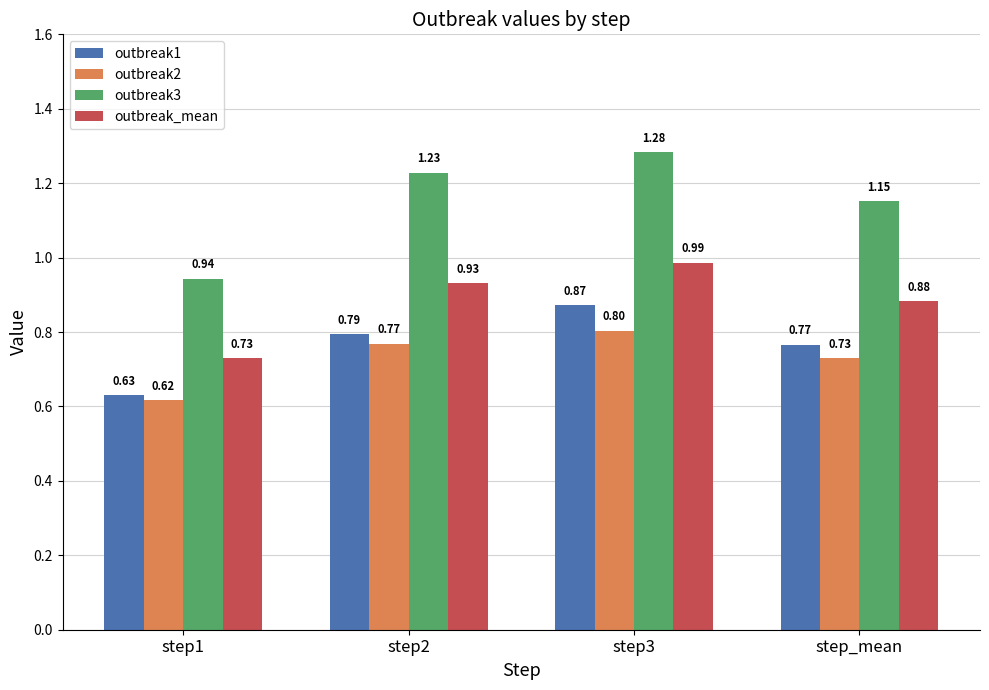

Which series has the largest total across all categories?

outbreak3